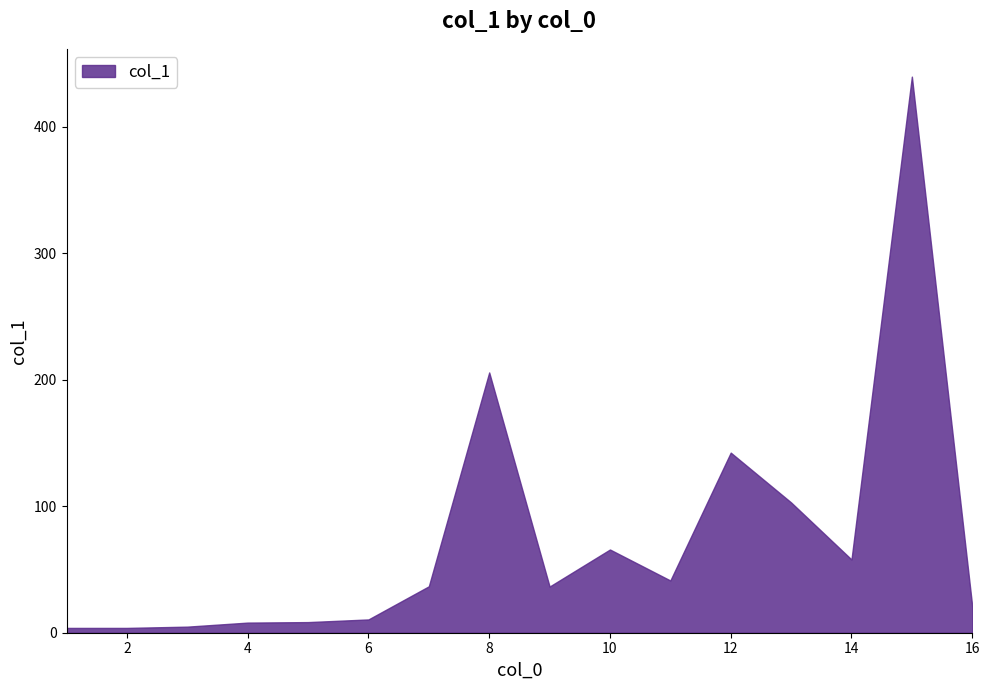

Reading left to right, transcribe all the data shown in this chart.

1=3.8	2=3.8	3=4.8	4=8.0	5=8.4	6=10.5	7=36.7	8=205.8	9=36.5	10=65.8	11=41.3	12=142.4	13=103.0	14=57.9	15=439.7	16=20.7